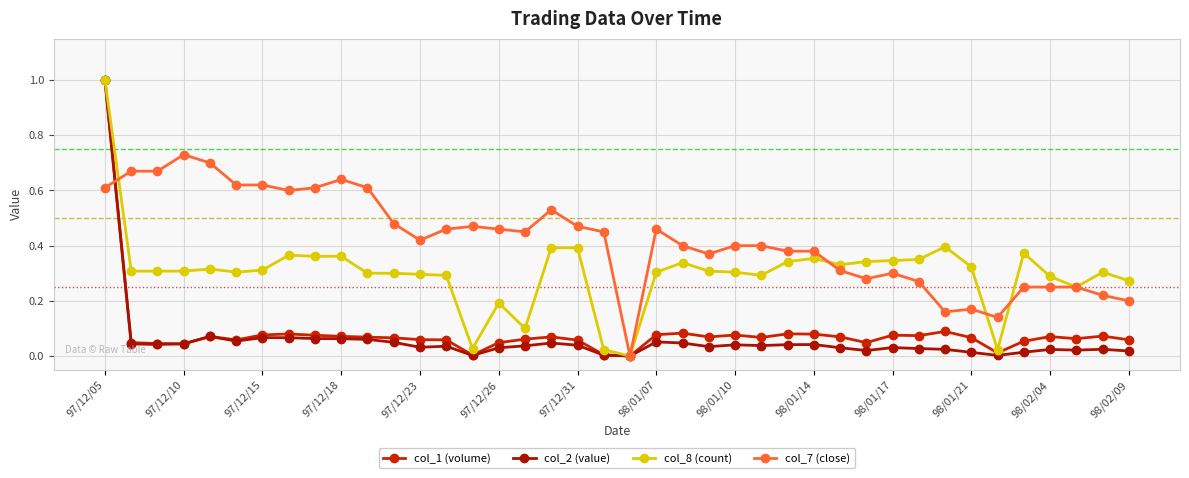

Is this an area chart (filled region under the line)?

No